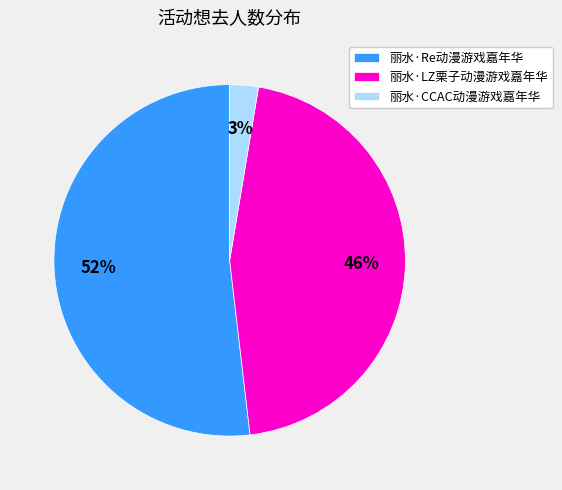

Between 丽水·Re动漫游戏嘉年华 and 丽水·LZ栗子动漫游戏嘉年华, which is larger?

丽水·Re动漫游戏嘉年华